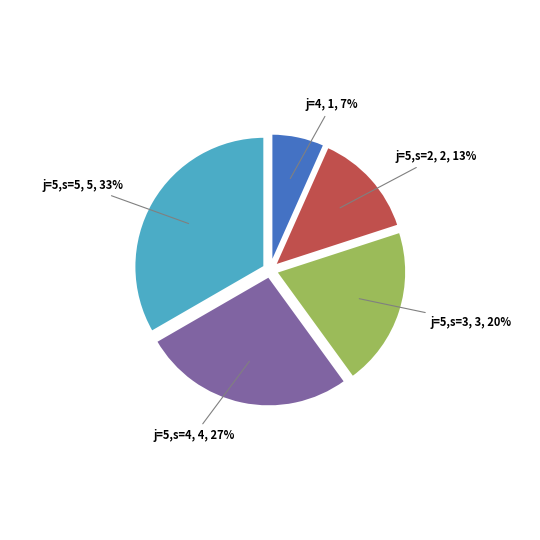

Is j=5,s=4 the majority of the pie?

No